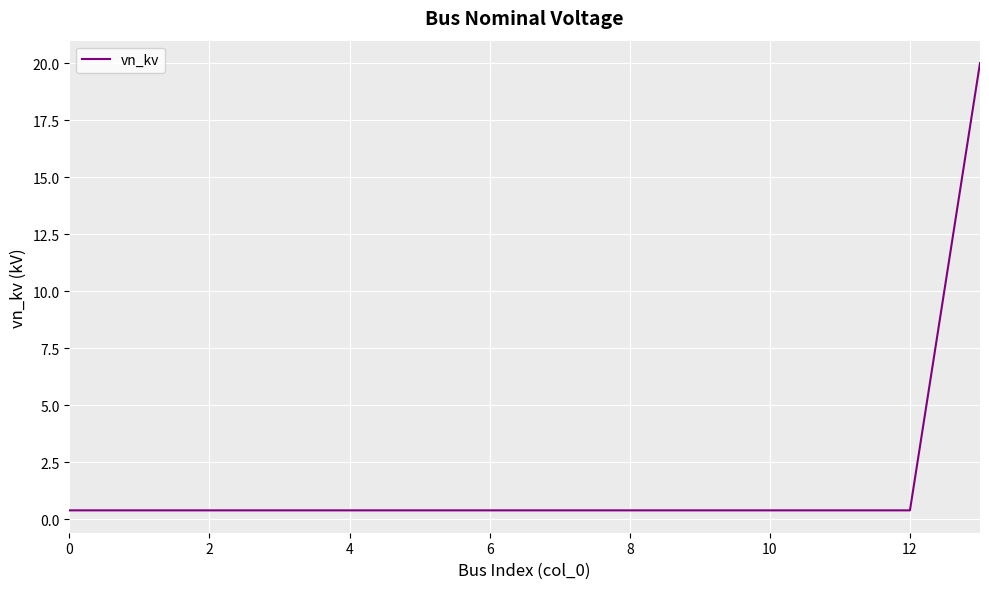

What is the difference between the maximum and minimum values?

19.6